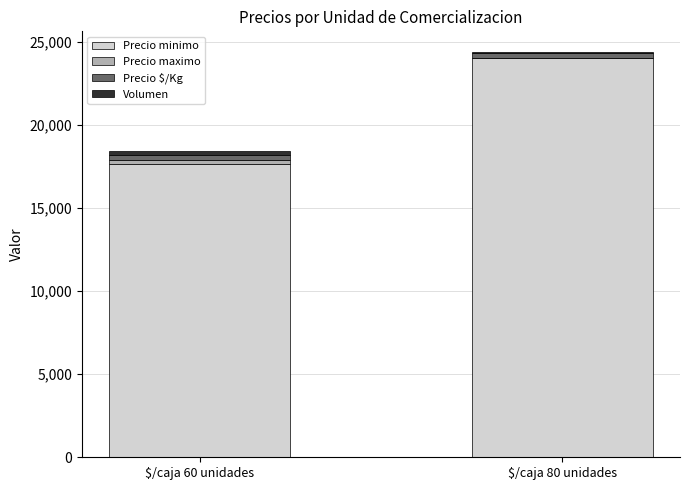

The value of Precio minimo at $/caja 80 unidades is 11337. True or false?

False